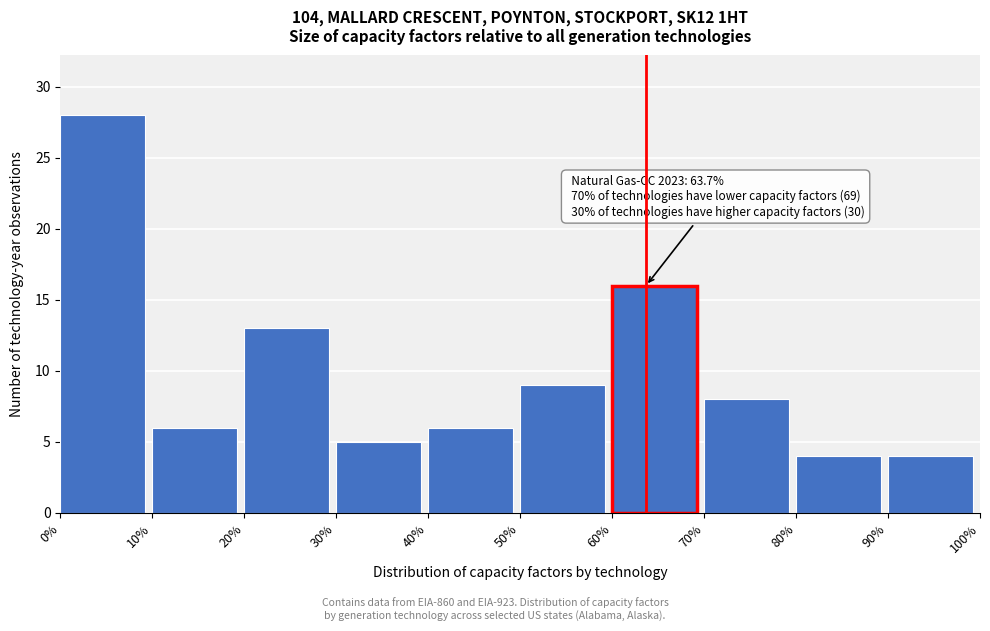

Which range on the x-axis has the tallest bar?

0% to 10%